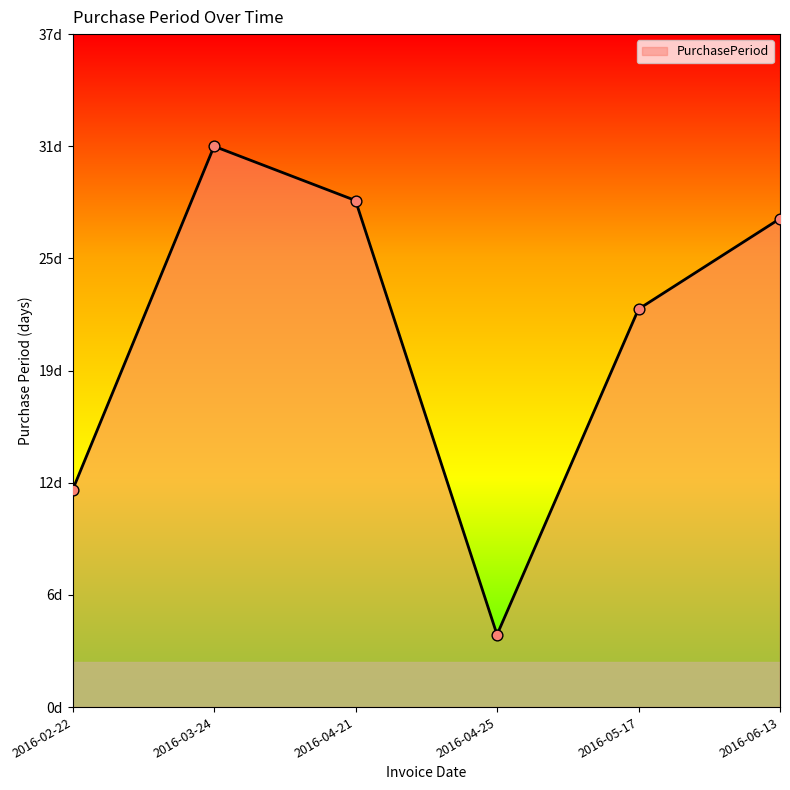

Between 2016-04-21 and 2016-03-24, which is larger?

2016-03-24